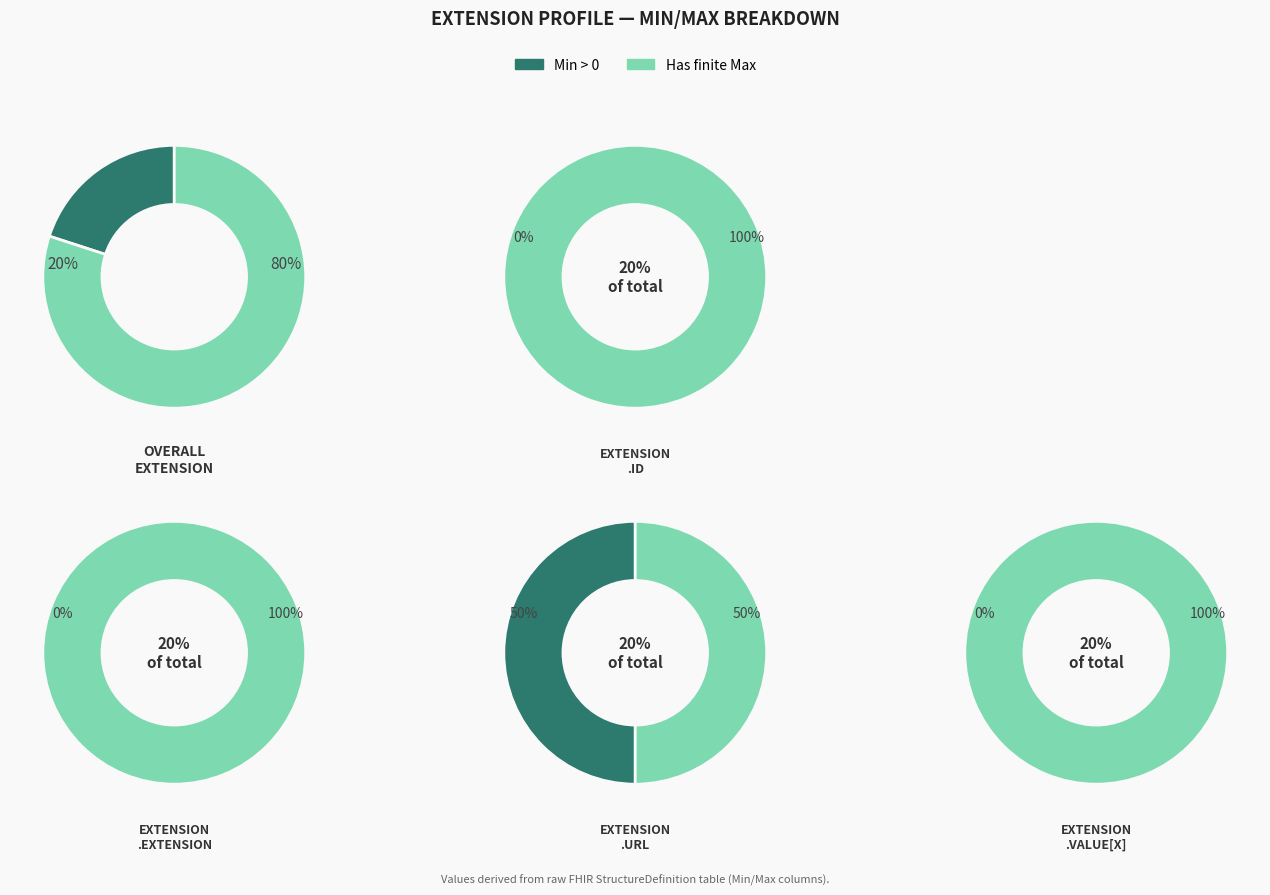

Does any single category account for the majority?

No